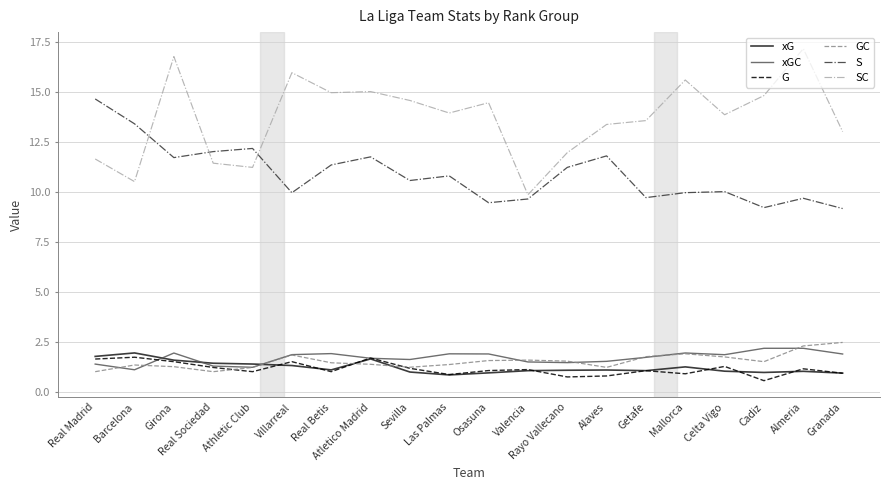

True or false: G and S intersect in this chart.

False